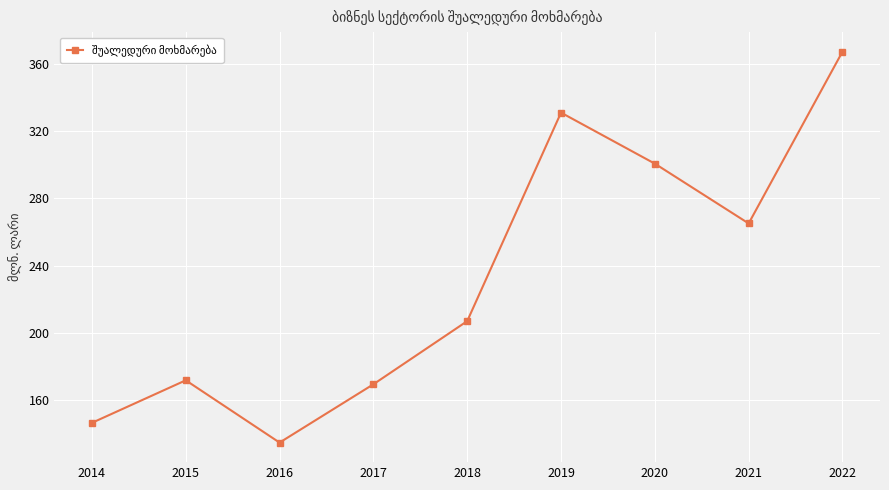

Reading left to right, transcribe all the data shown in this chart.

146.7	172.0	135.0	169.6	207.1	330.9	300.6	265.1	367.1